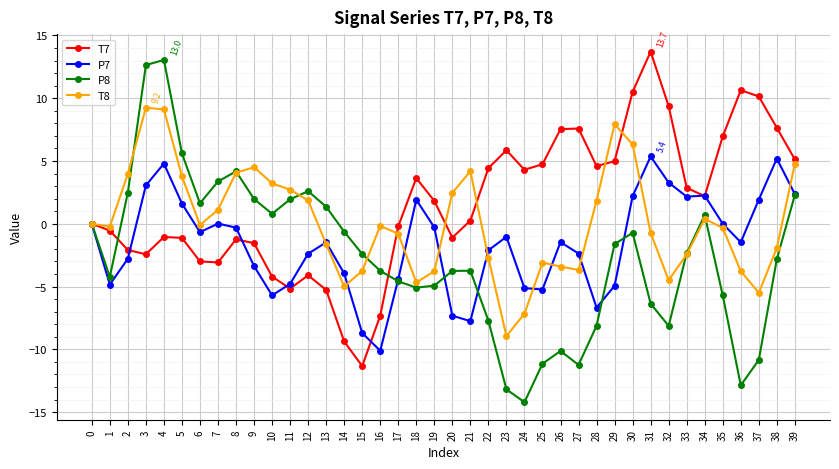

True or false: T8 and P7 intersect in this chart.

True